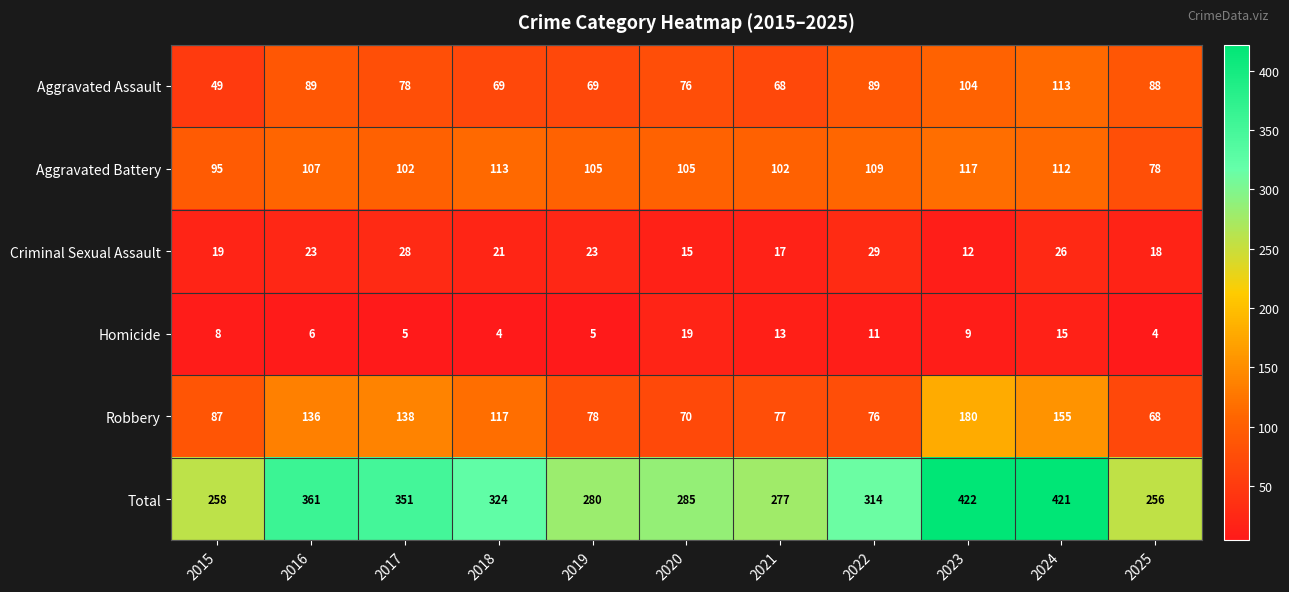

Which series has the widest spread of values?

Total